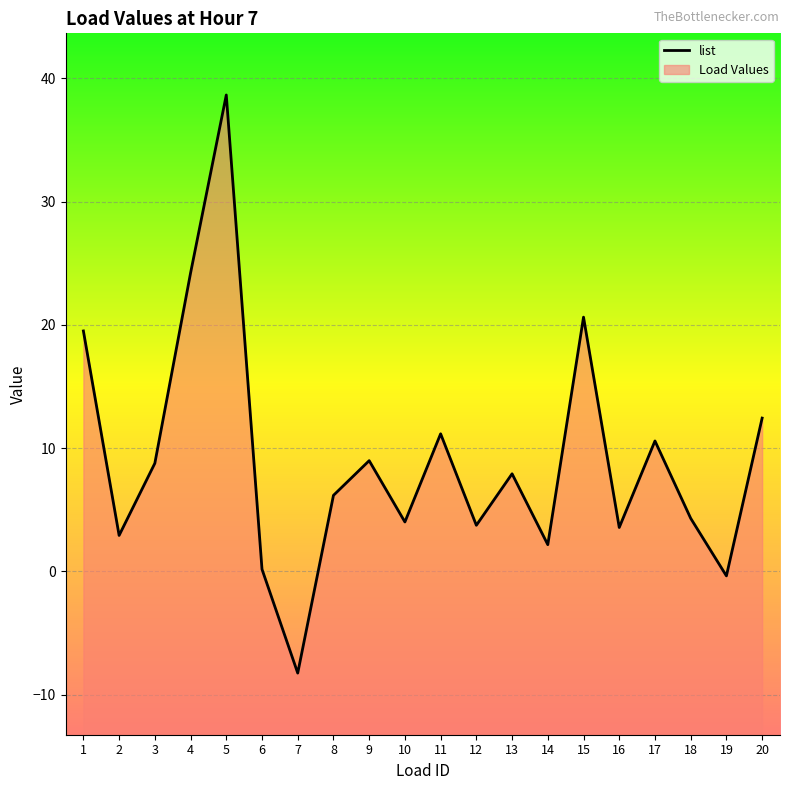

What is the difference between the values at 10 and 8?

2.2